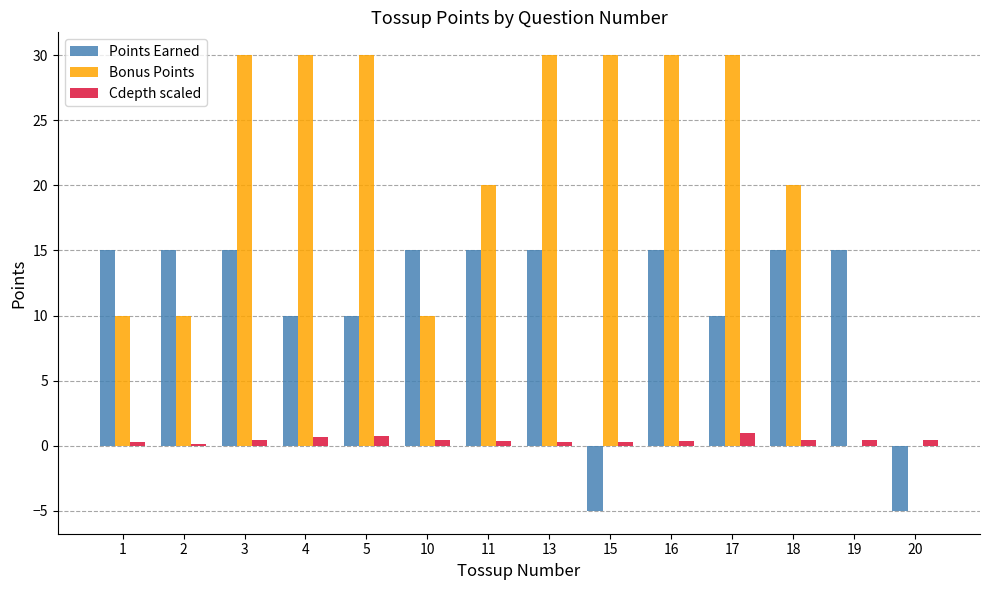

Which series changed the most between 1 and 18?

Bonus Points